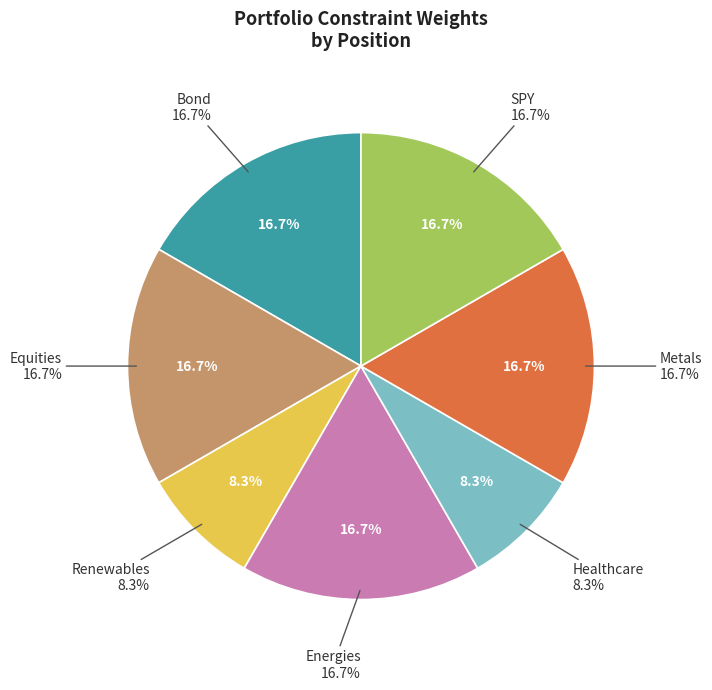

What percentage is the Renewables slice, to the nearest percent?

8%